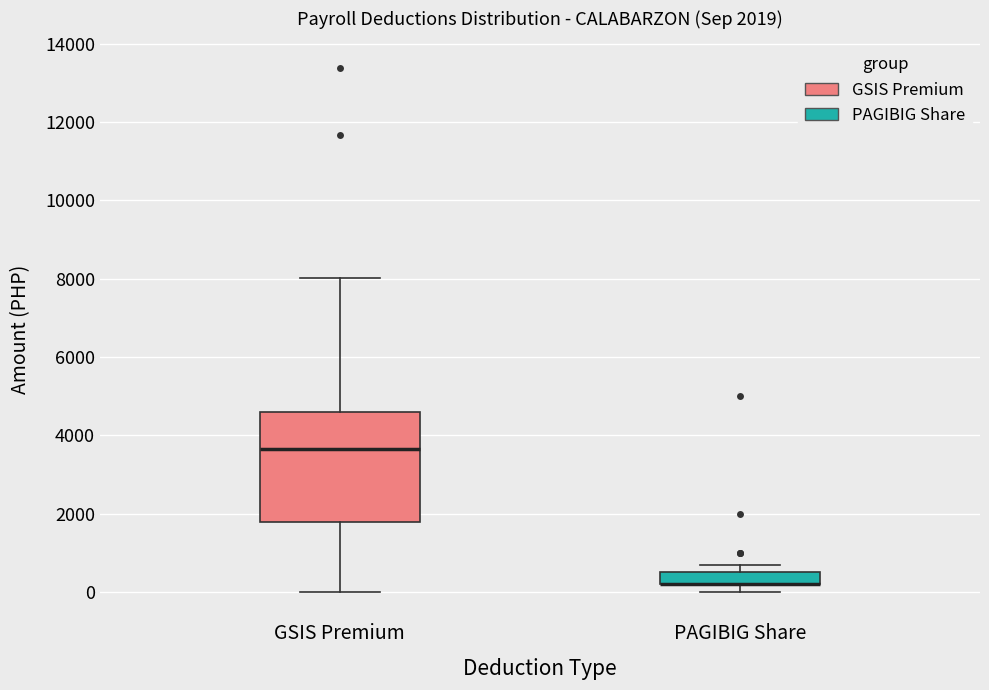

Comparing the boxes themselves (not the whiskers), which one is the tallest?

GSIS Premium